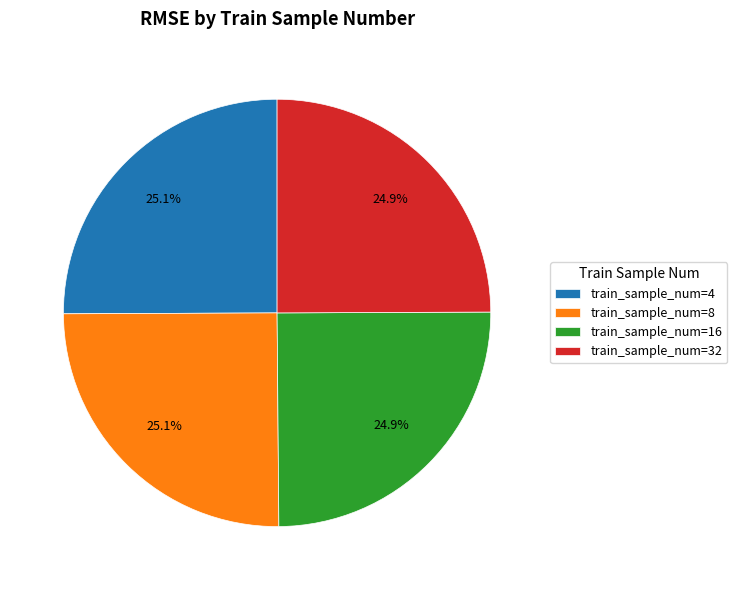

Is there any slice that represents more than half of the pie?

No